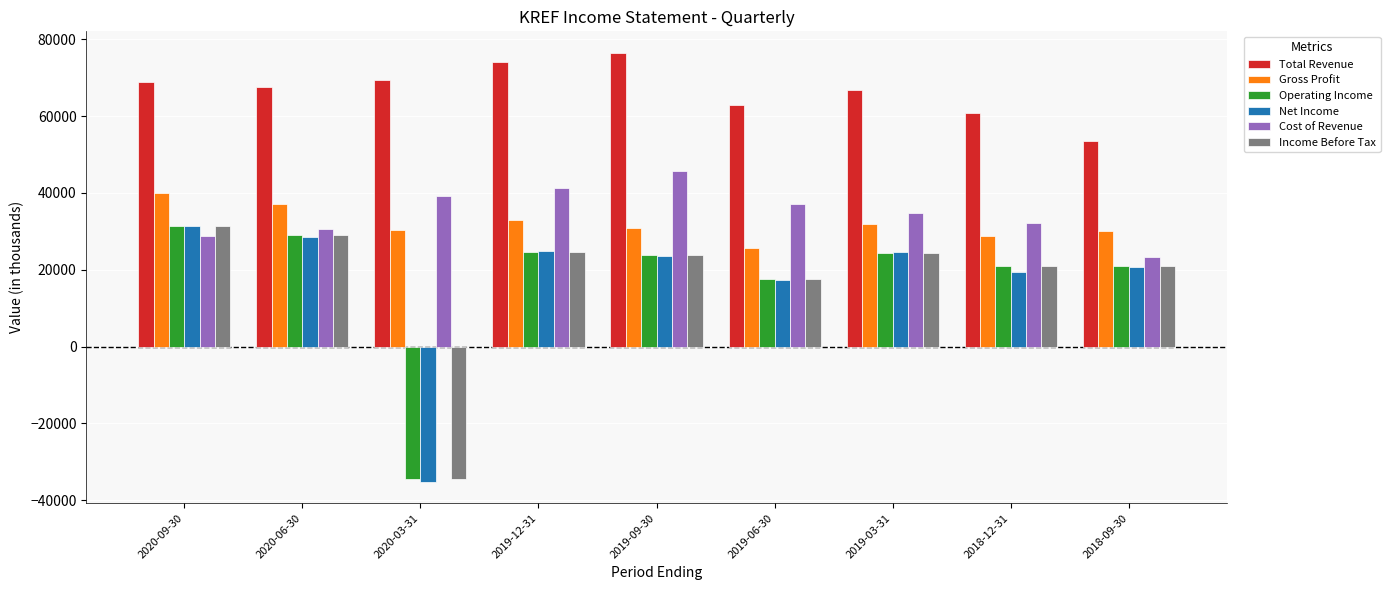

What is the maximum value shown in the chart?

76500